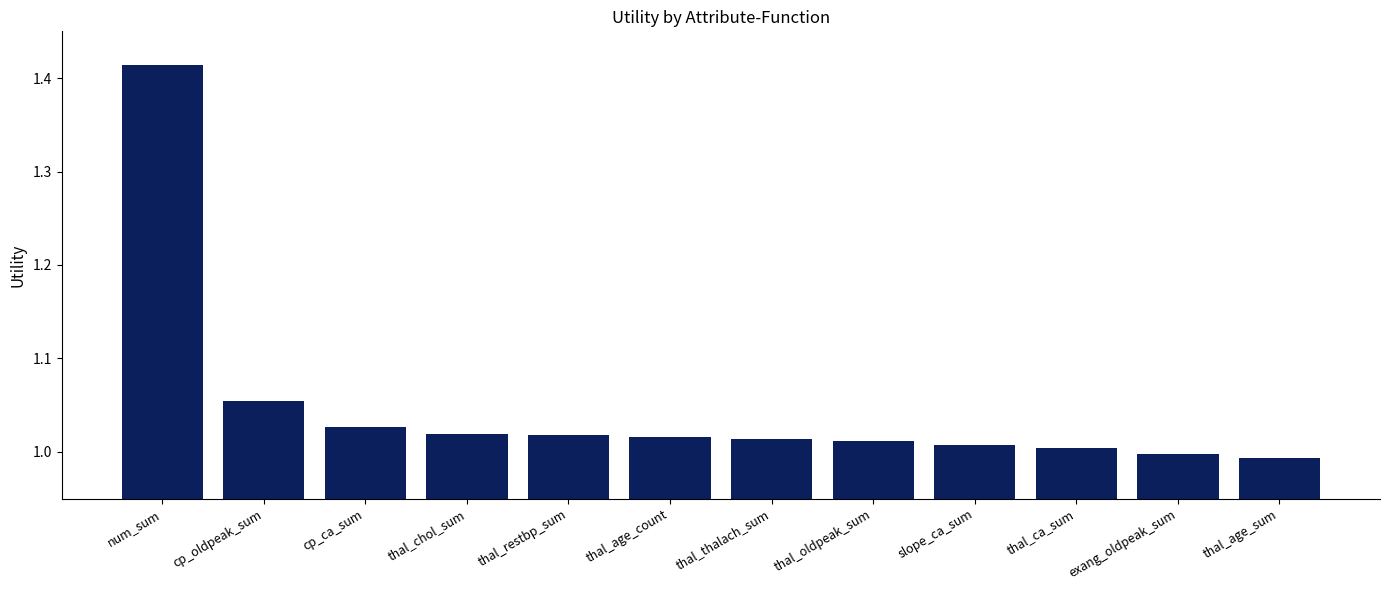

Between thal_thalach_sum and num_sum, which is larger?

num_sum